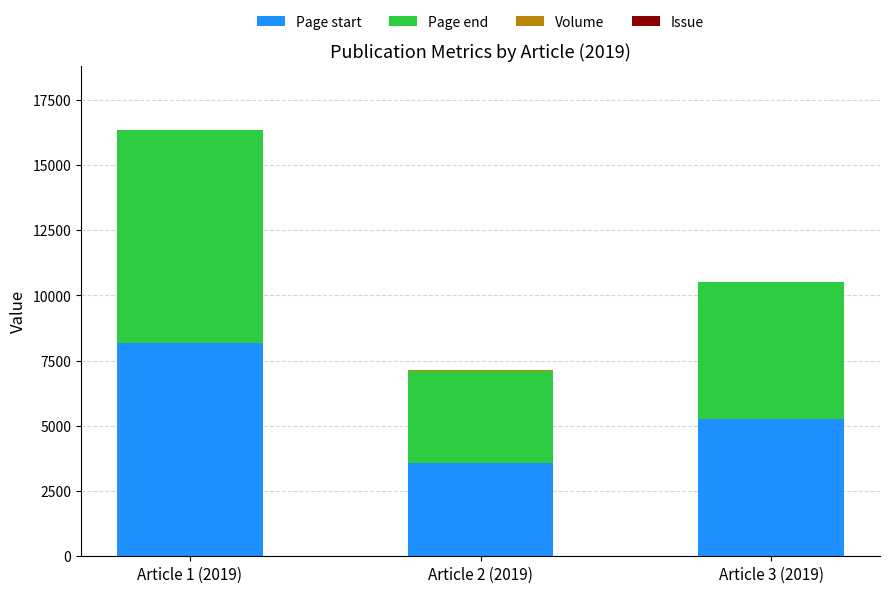

The value of Page start at Article 3 (2019) is 2238. True or false?

False